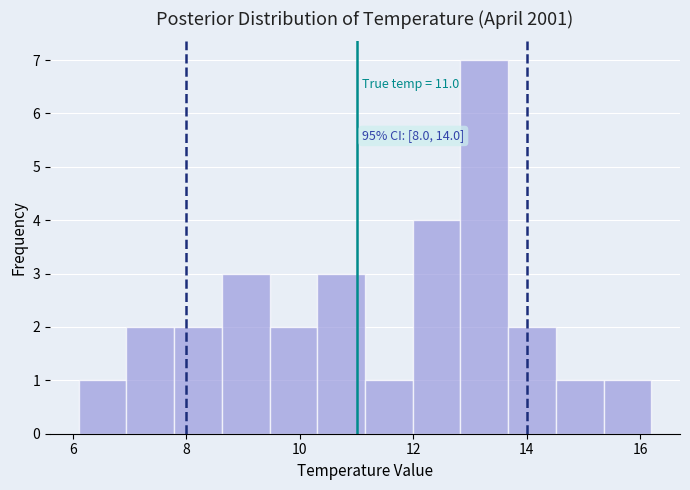

Over which range of the x-axis is the bar tallest?

12.8 to 13.6